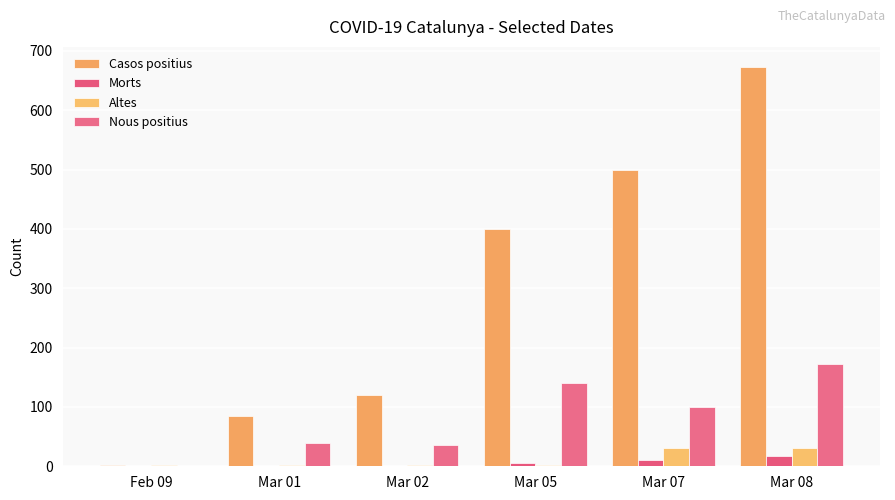

What is the sum of all Casos positius values?

1779